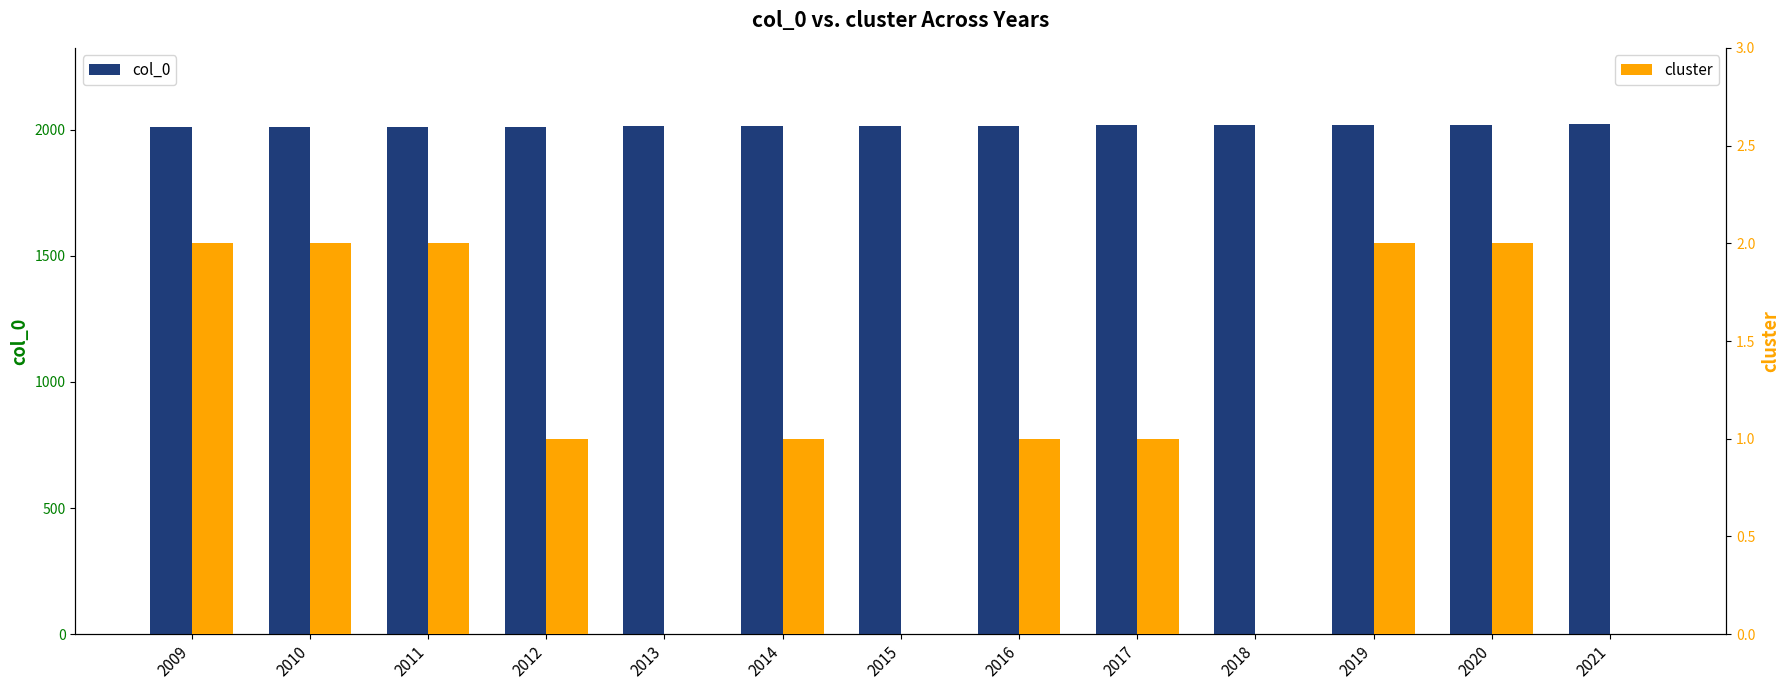

List the labels in order of cluster value, largest first.

2009, 2010, 2011, 2019, 2020, 2012, 2014, 2016, 2017, 2013, 2015, 2018, 2021